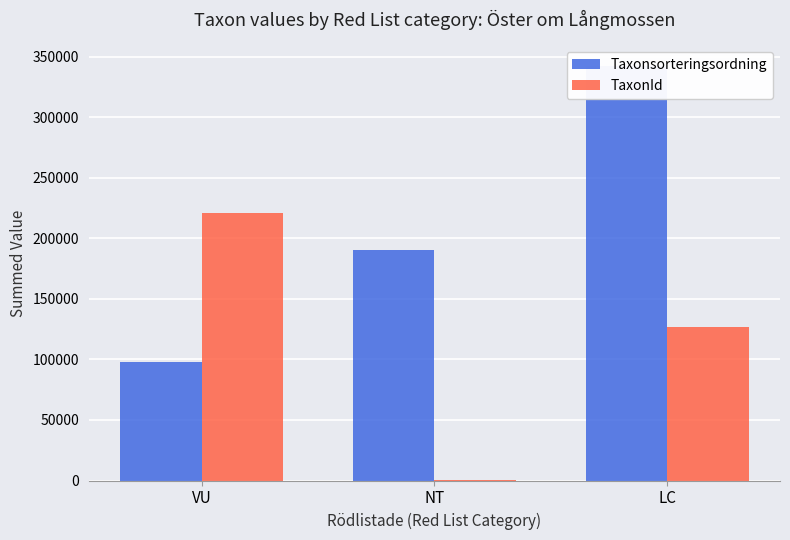

What value does the Taxonsorteringsordning series have at LC, to the nearest 50?

342200